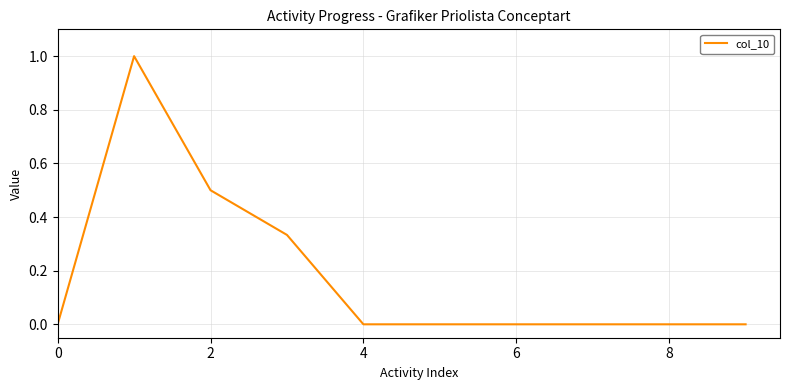

What is the maximum value shown in the chart?

1.0